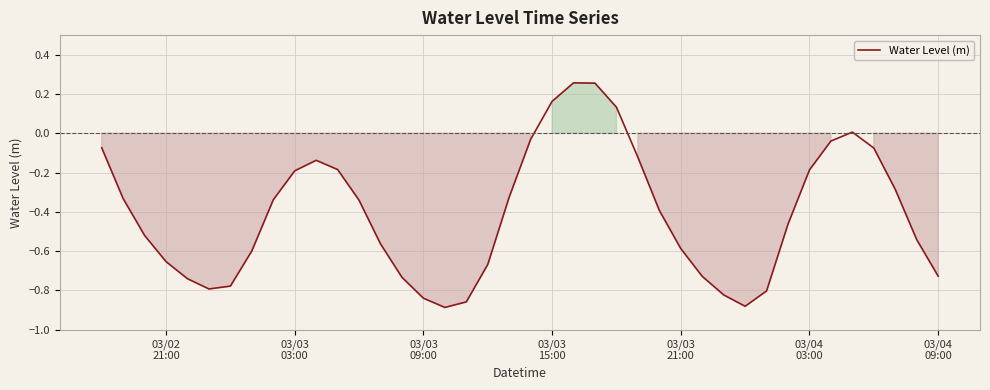

What is the difference between the maximum and minimum values?

1.1